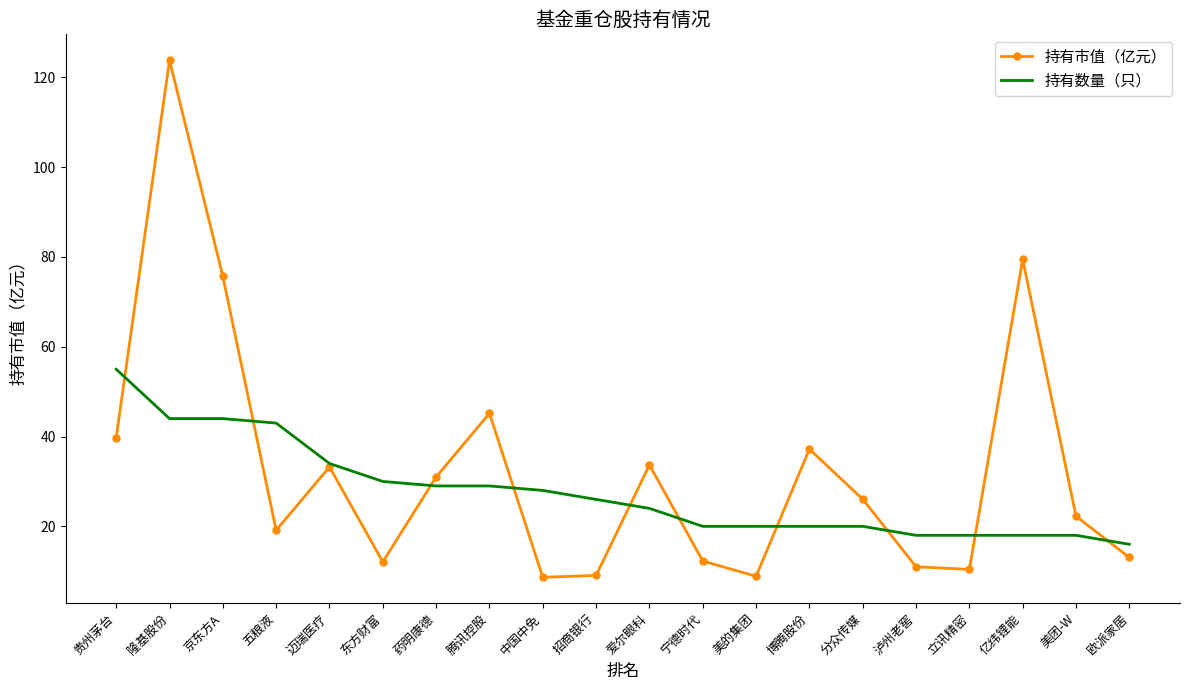

What are all the series names shown in the legend?

持有市值（亿元）, 持有数量（只）